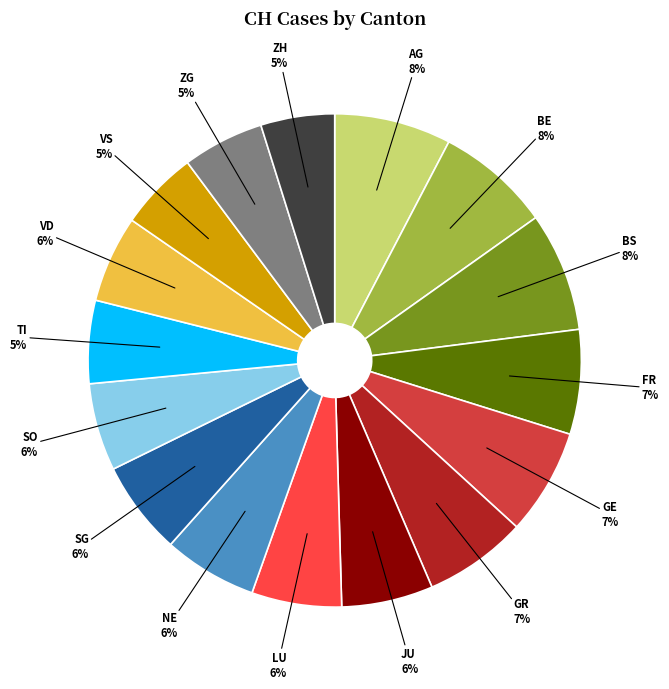

Which has a higher value, GE or SO?

GE